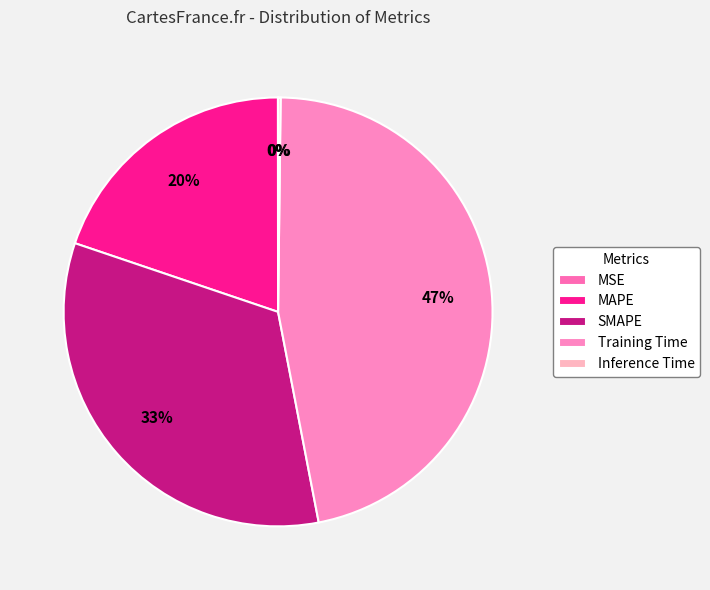

What is the change in value from MAPE to SMAPE?

+0.5